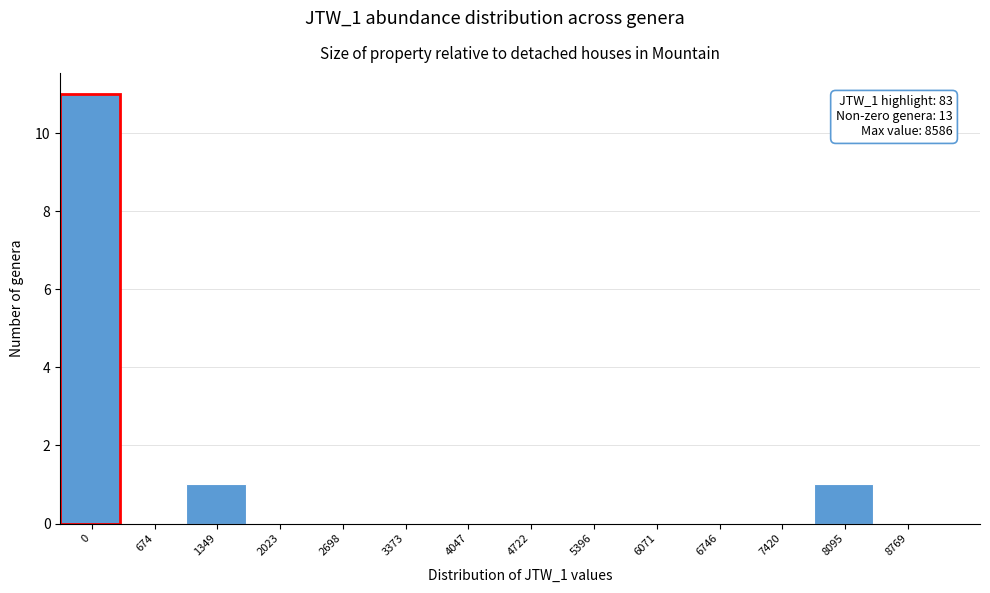

Reading left to right, what are all the values shown in this chart?

0=11	674=0	1349=1	2023=0	2698=0	3373=0	4047=0	4722=0	5396=0	6071=0	6746=0	7420=0	8095=1	8769=0